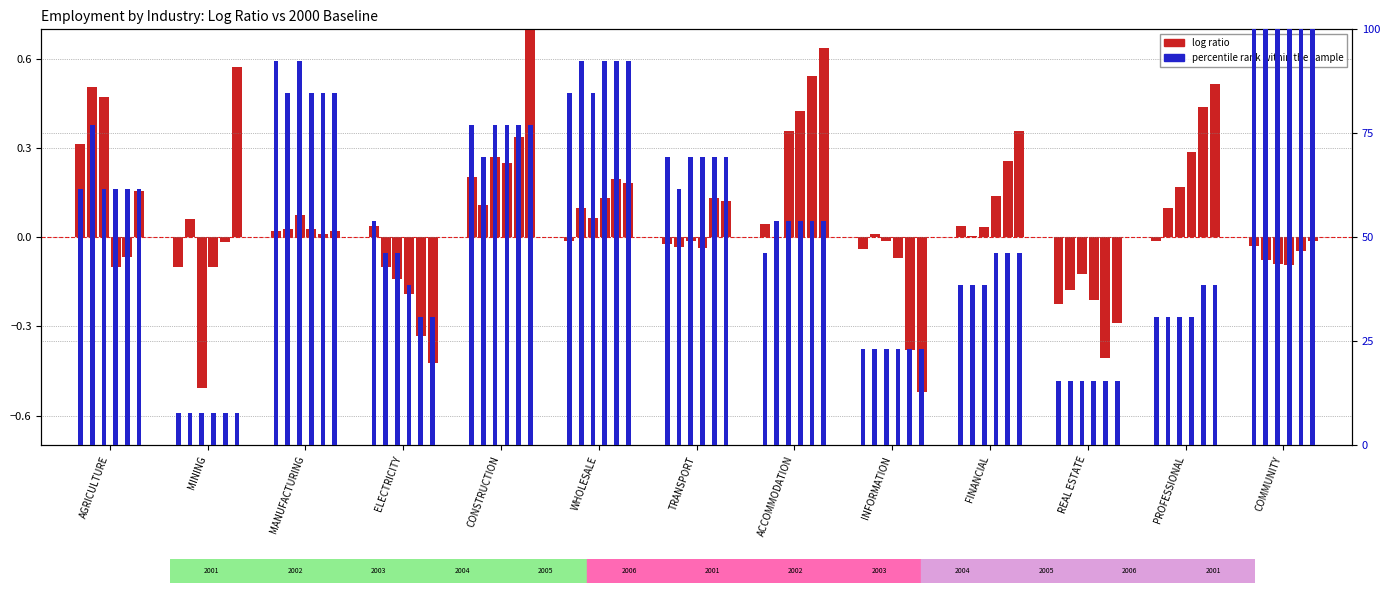

Where does the data first go above 0?

AGRICULTURE